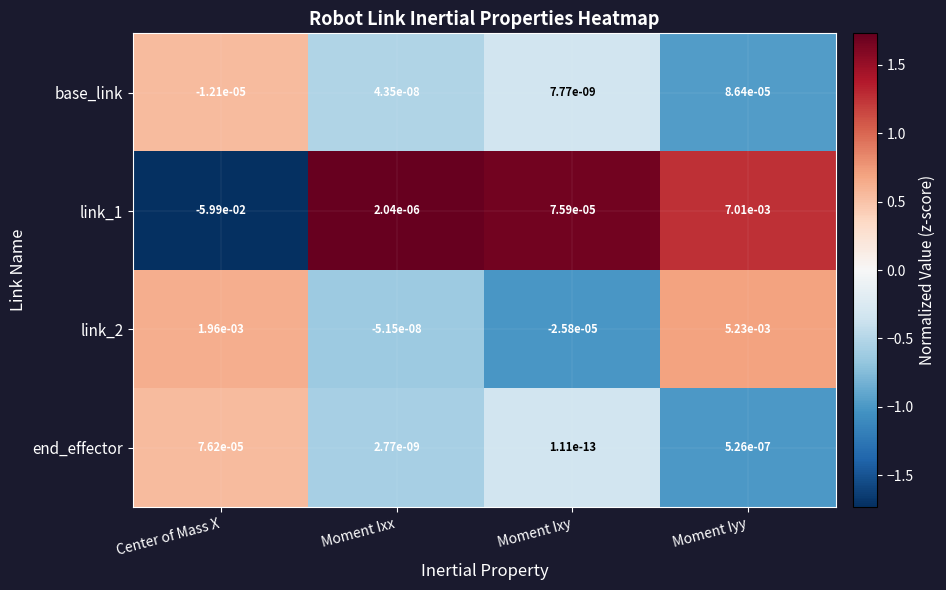

Where does the link_2 series first go above 0?

Center of Mass X